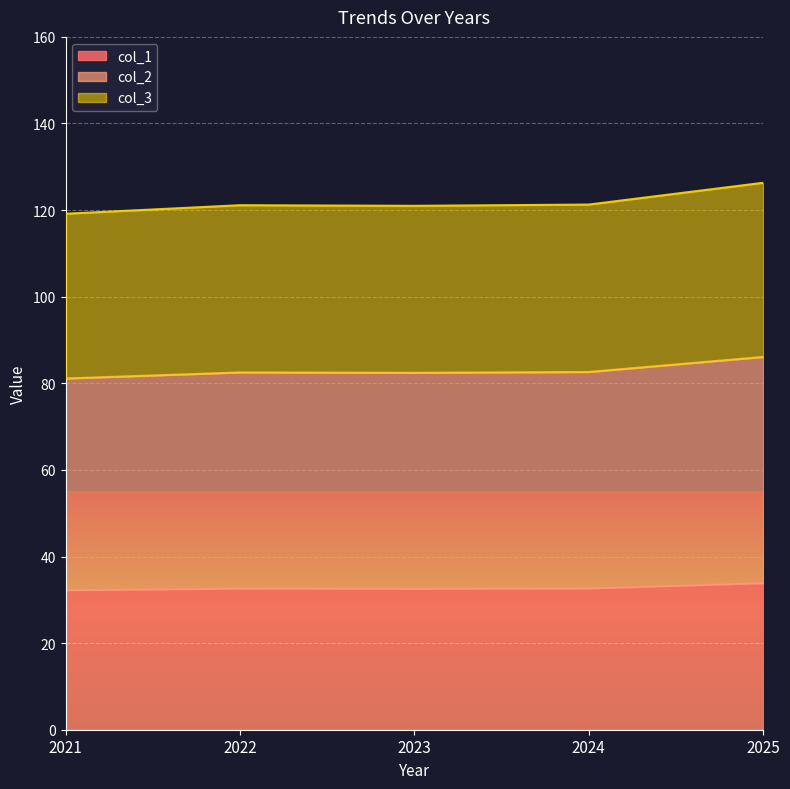

At which category does col_1 reach its first local peak?

2022